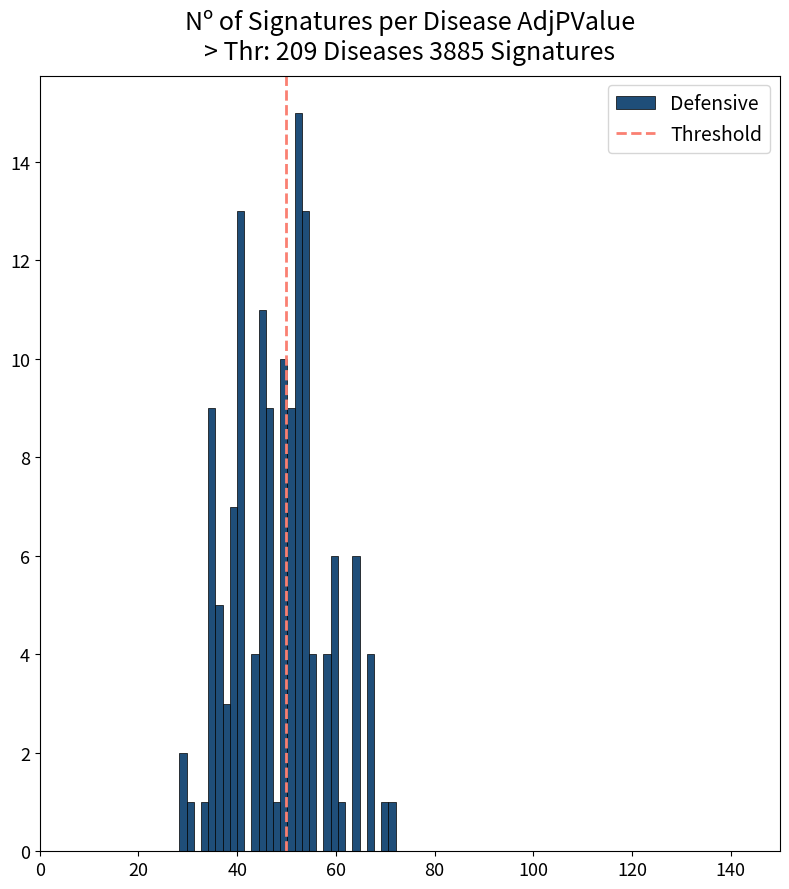

Around what value on the x-axis is the tallest bar? Give the approximate position of its centre, as read against the axis.

52